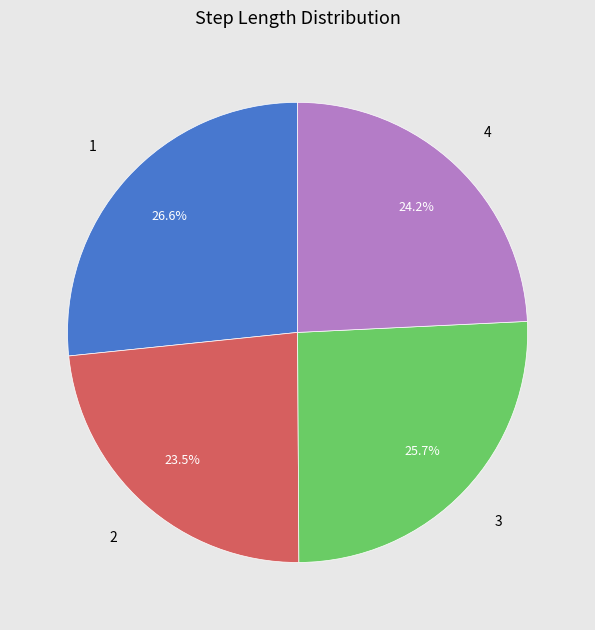

How much of the chart is everything except 3?

74.3%